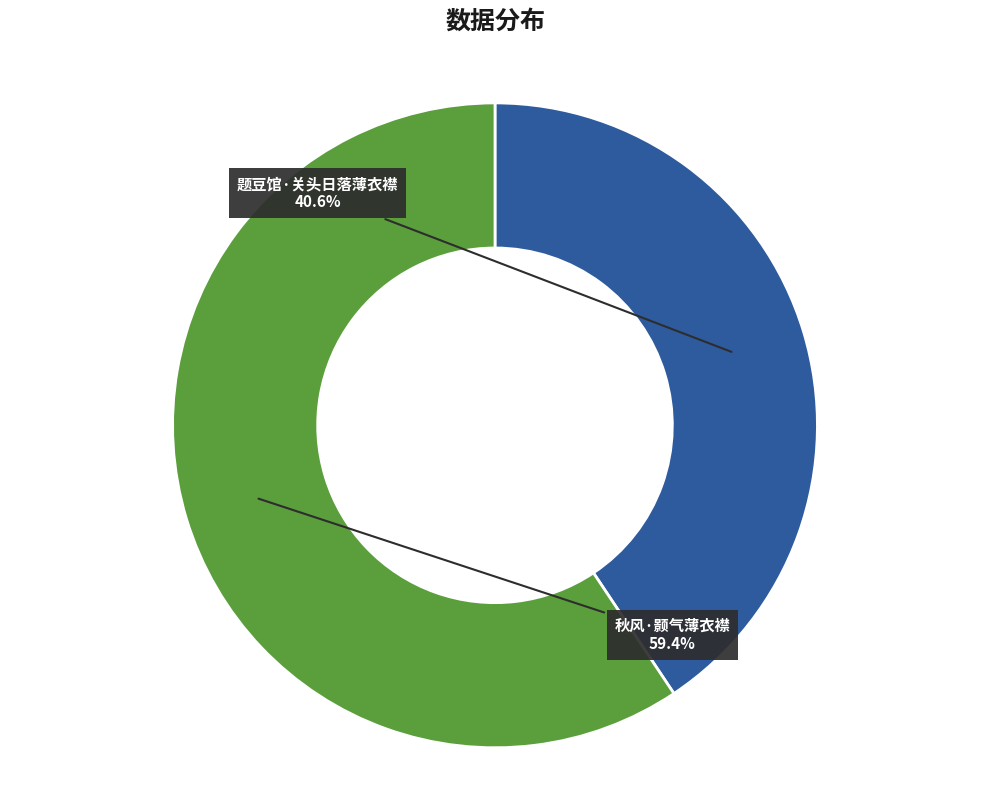

Approximately how many times larger is the value at 题豆馆·关头日落薄衣襟 compared to 秋风·颢气薄衣襟?

0.7